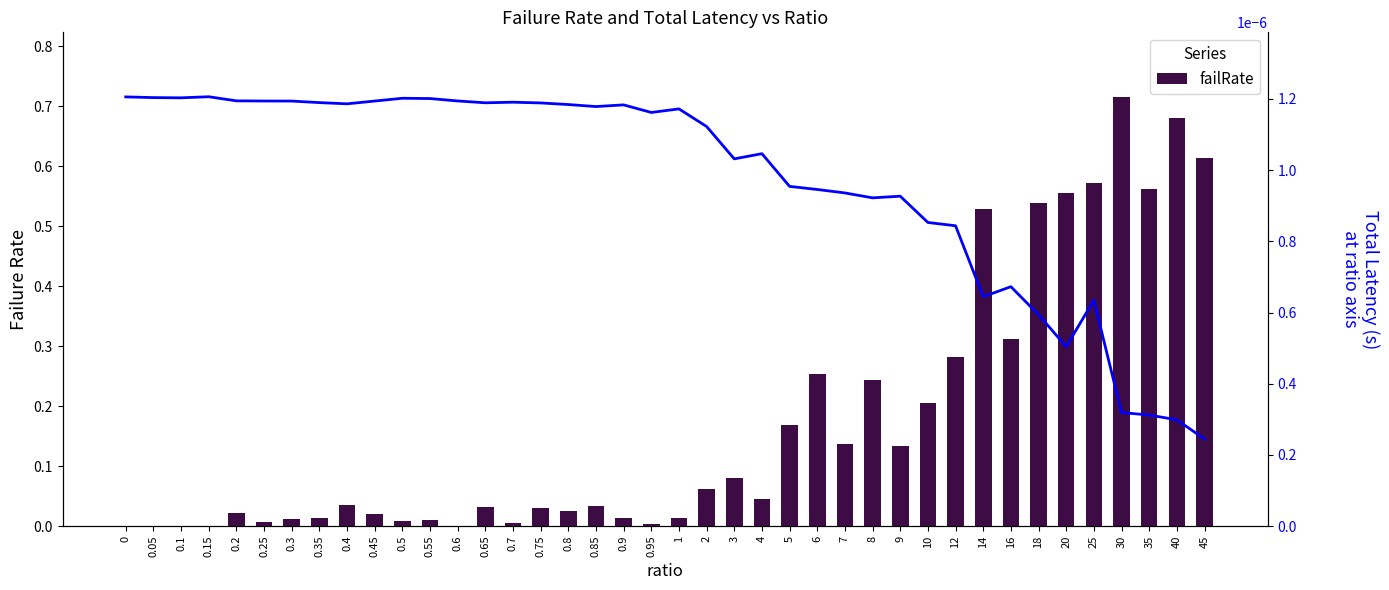

Rank the series by their maximum value, from highest to lowest.

failRate, totLatency